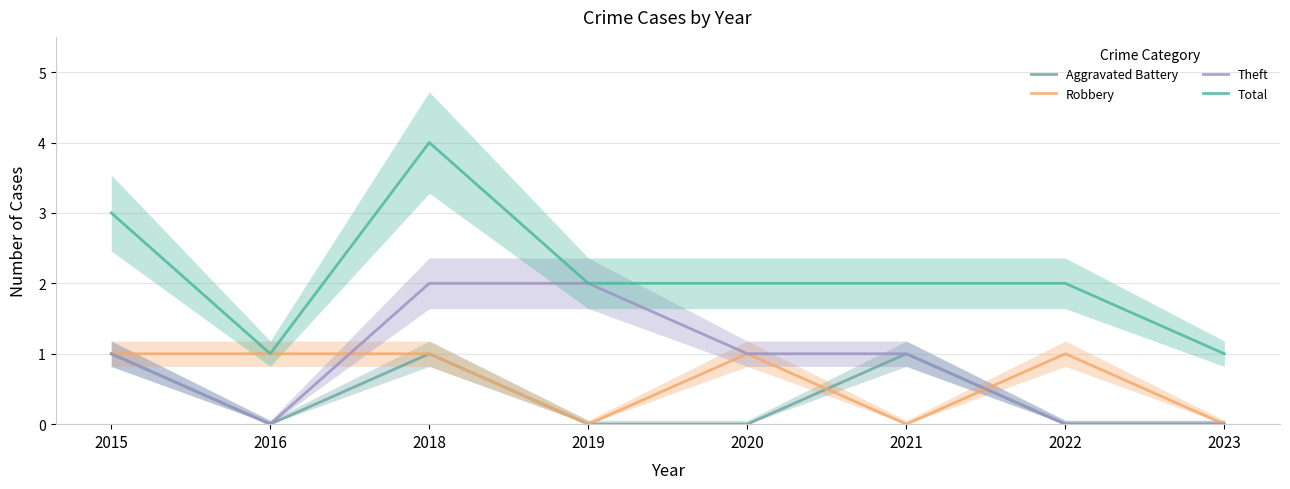

List the series in order of their peak value, highest first.

Total, Theft, Aggravated Battery, Robbery